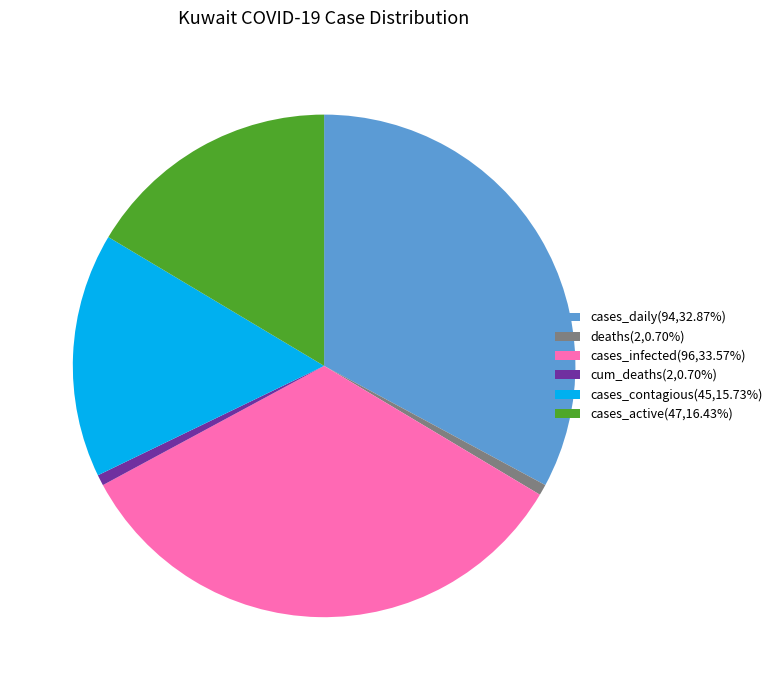

Approximately how many times larger is the value at cases_contagious(45,15.73%) compared to cases_daily(94,32.87%)?

0.5